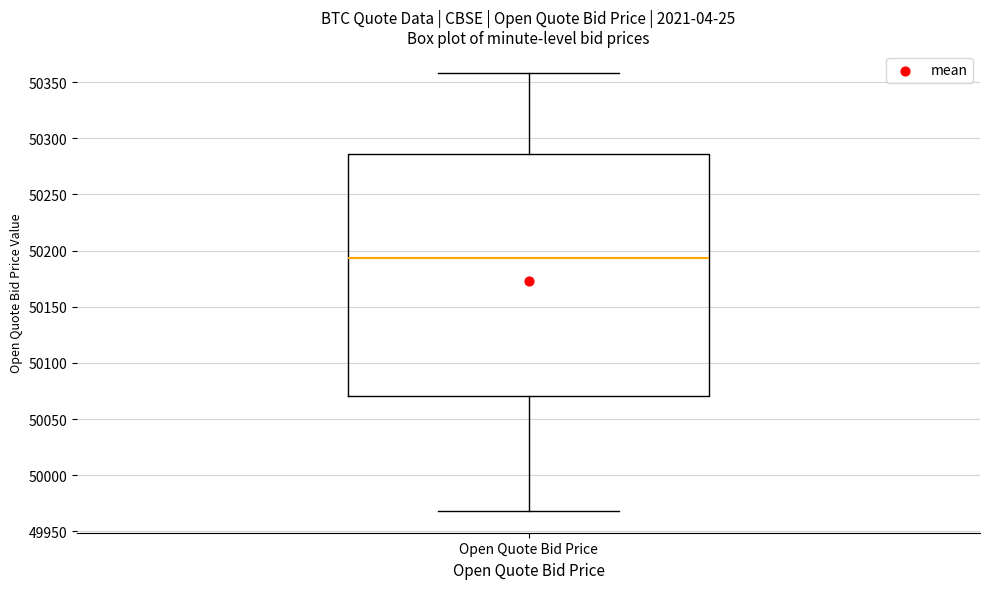

Where does the median line of the box for Open Quote Bid Price sit on the y-axis? The values are not printed on the chart, so give them approximately, as read against the axis.

50195